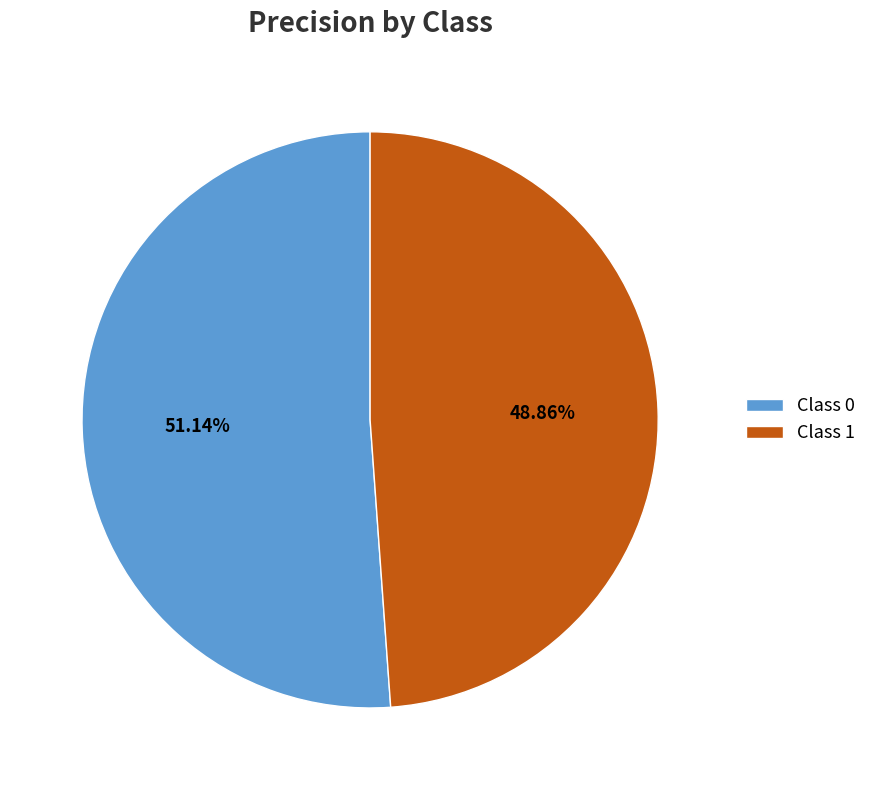

Is the sum of Class 0 and Class 1 greater than half?

Yes